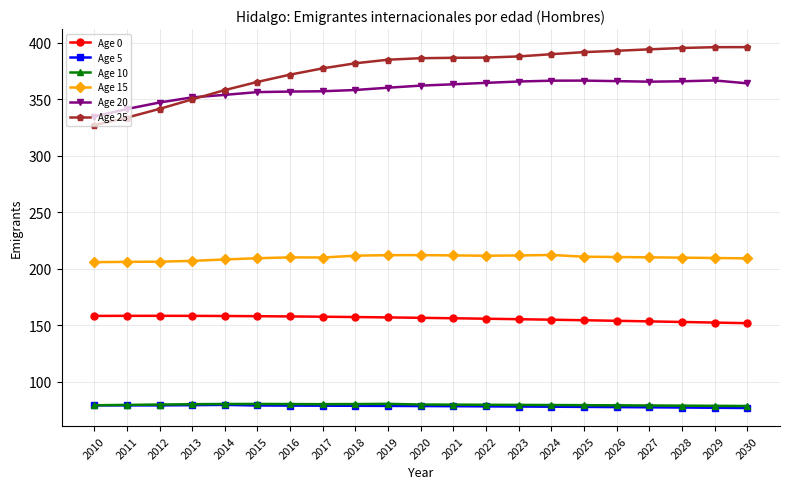

What is the smallest value displayed?

76.9